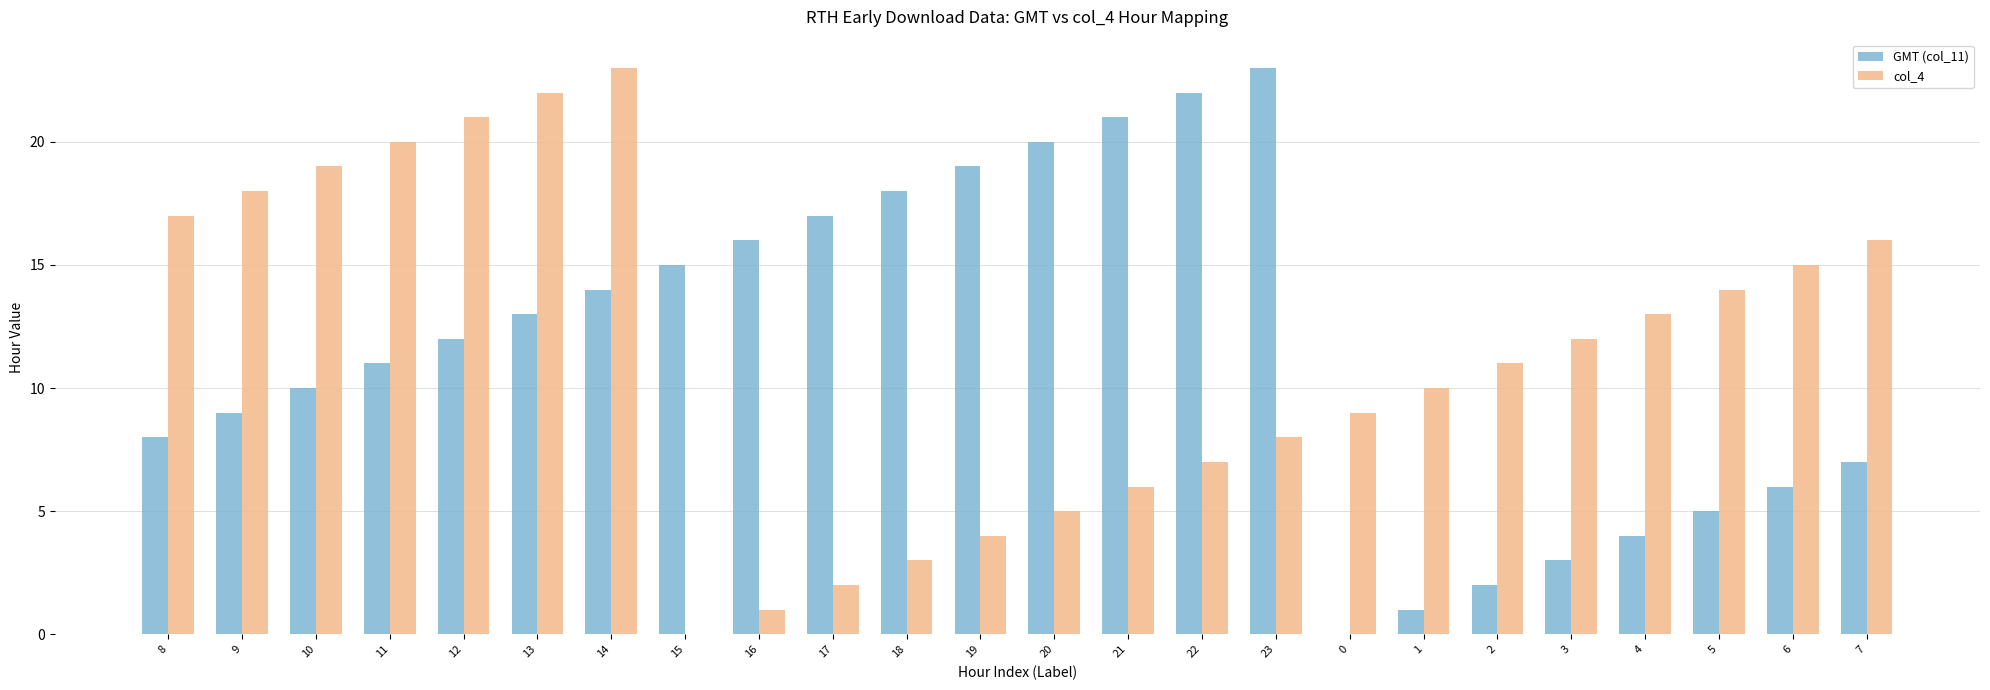

What is the maximum value shown in the chart?

23